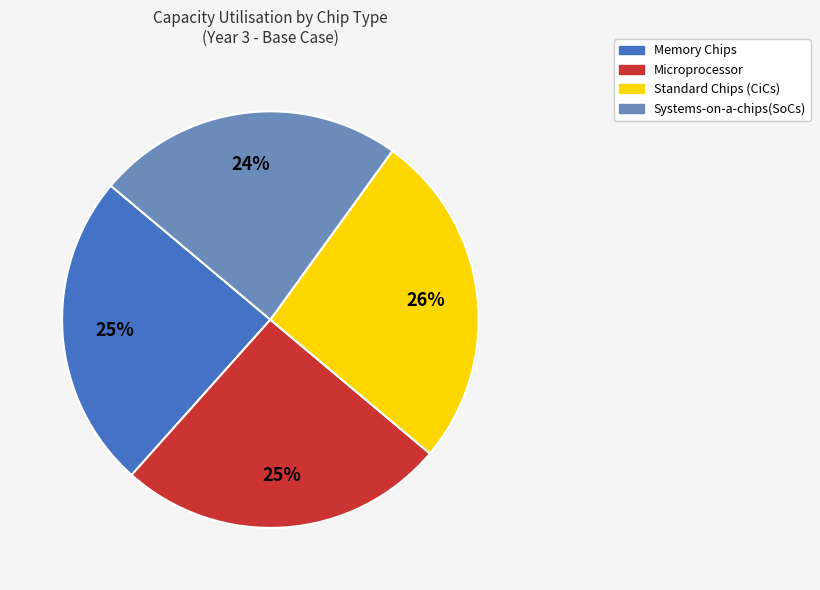

Does Microprocessor represent more than half of the total?

No